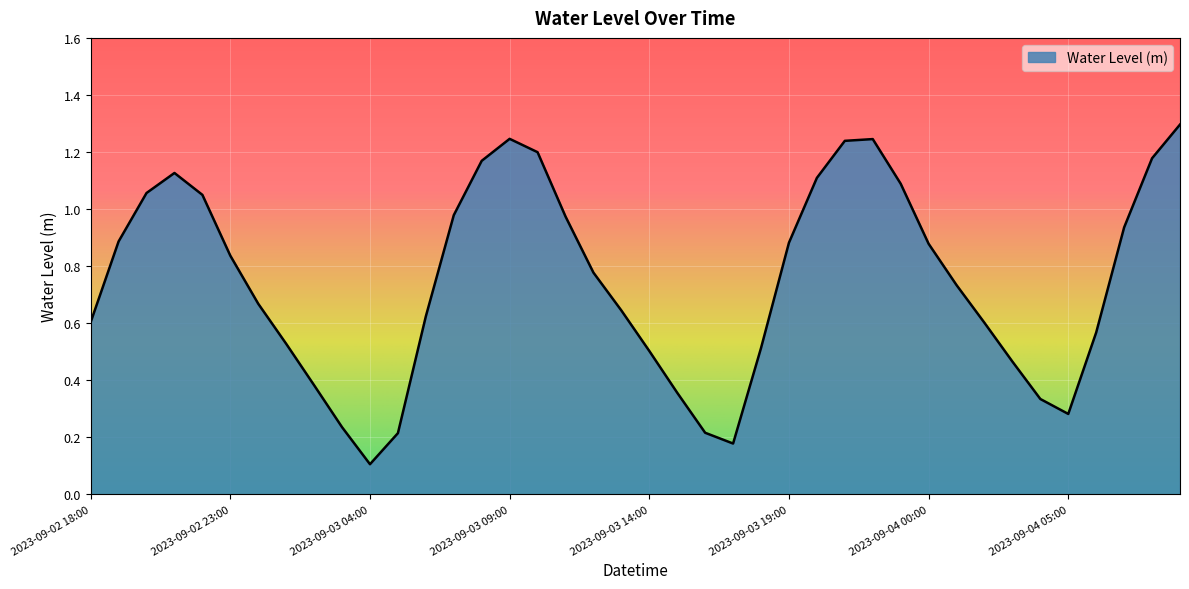

What is the maximum value shown in the chart?

1.3